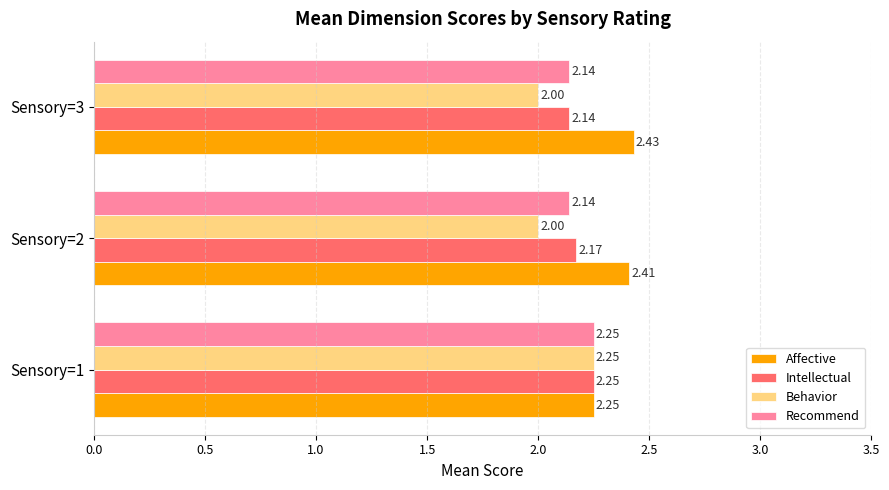

At which category is the sum across all series the highest?

Sensory=1